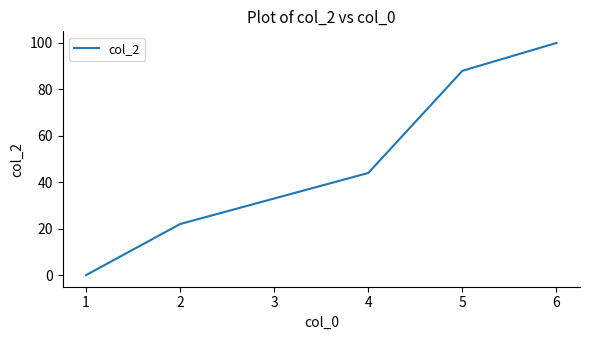

Rank the categories by value from highest to lowest.

6, 5, 4, 3, 2, 1